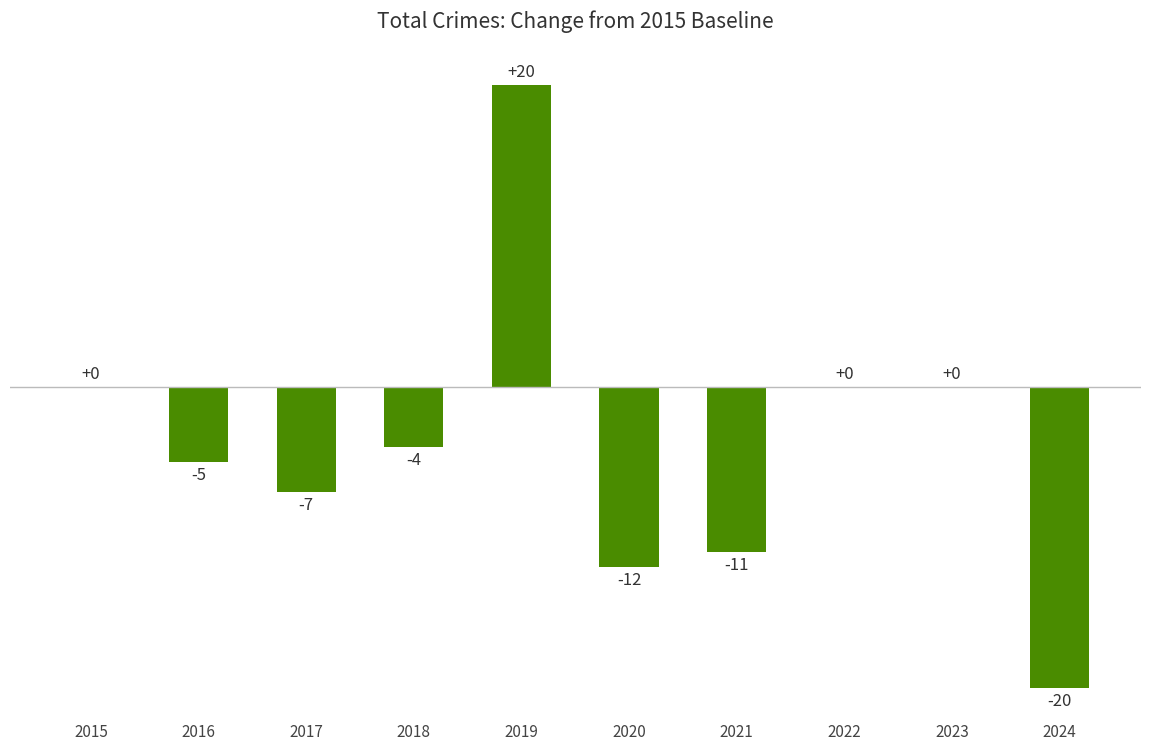

What is the sum of the values at 2023 and 2024?

-20